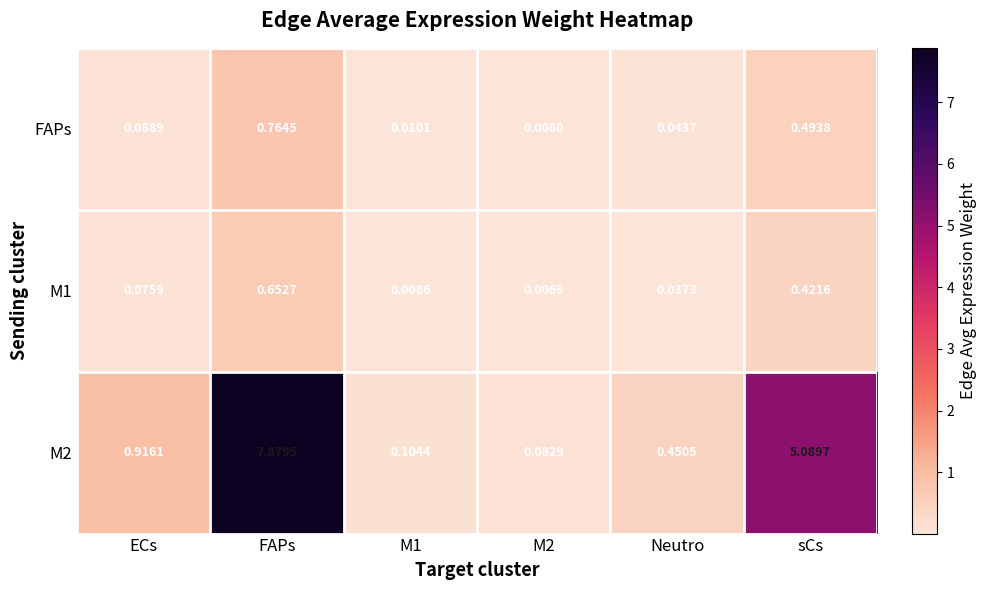

At which label is M2 closest to 3?

ECs